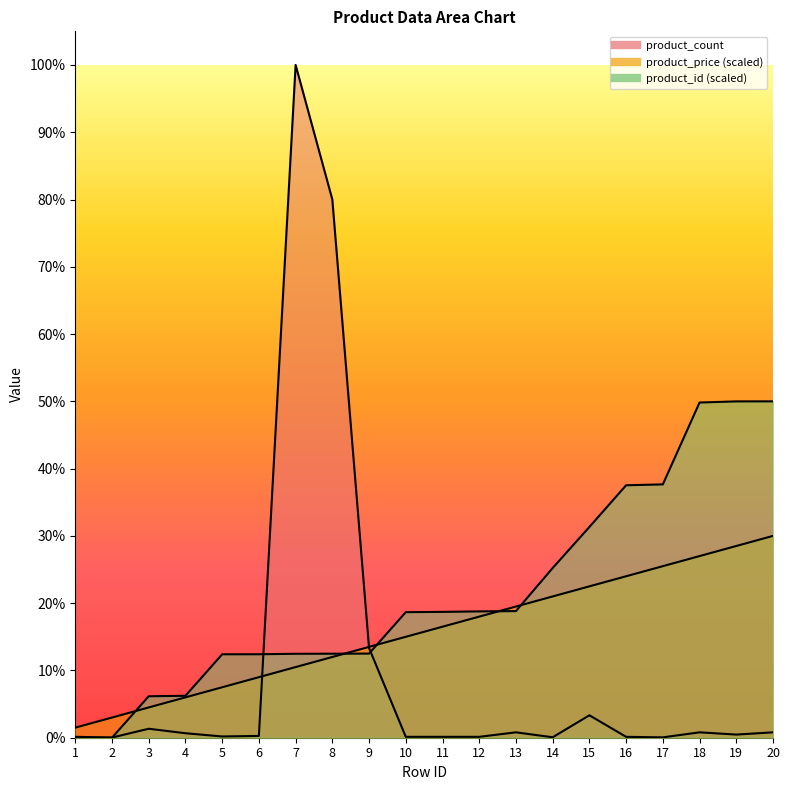

What are all the series names shown in the legend?

product_count, product_price, product_id